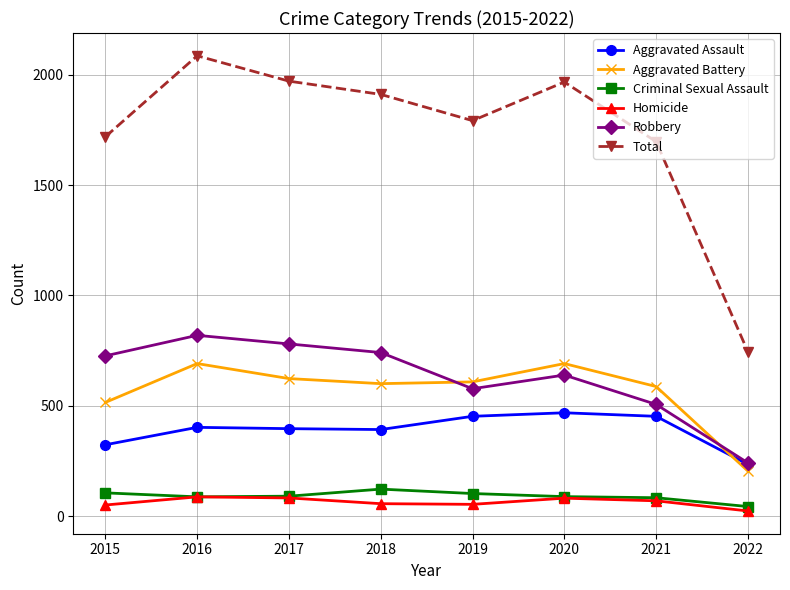

What is the total value across all series at 2018?

3822